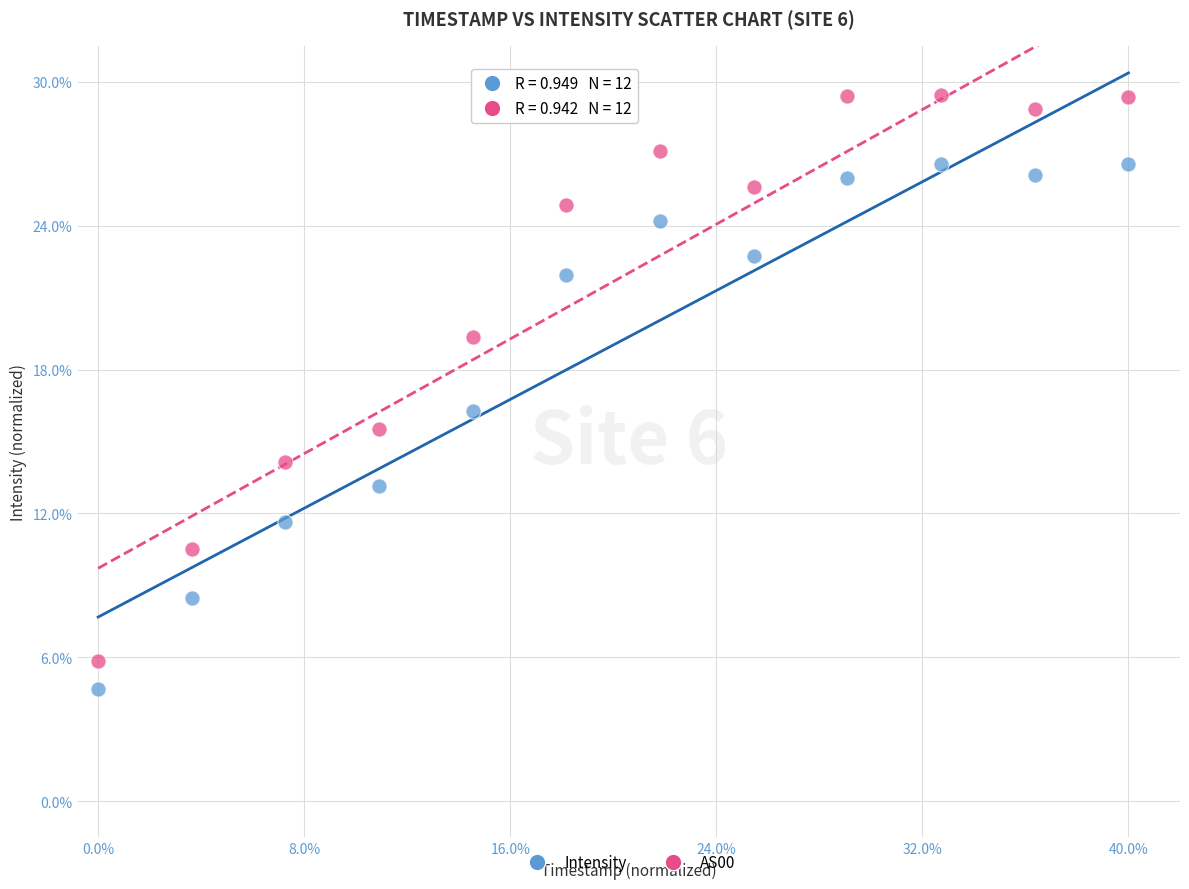

What are all the series names shown in the legend?

Intensity, AS00